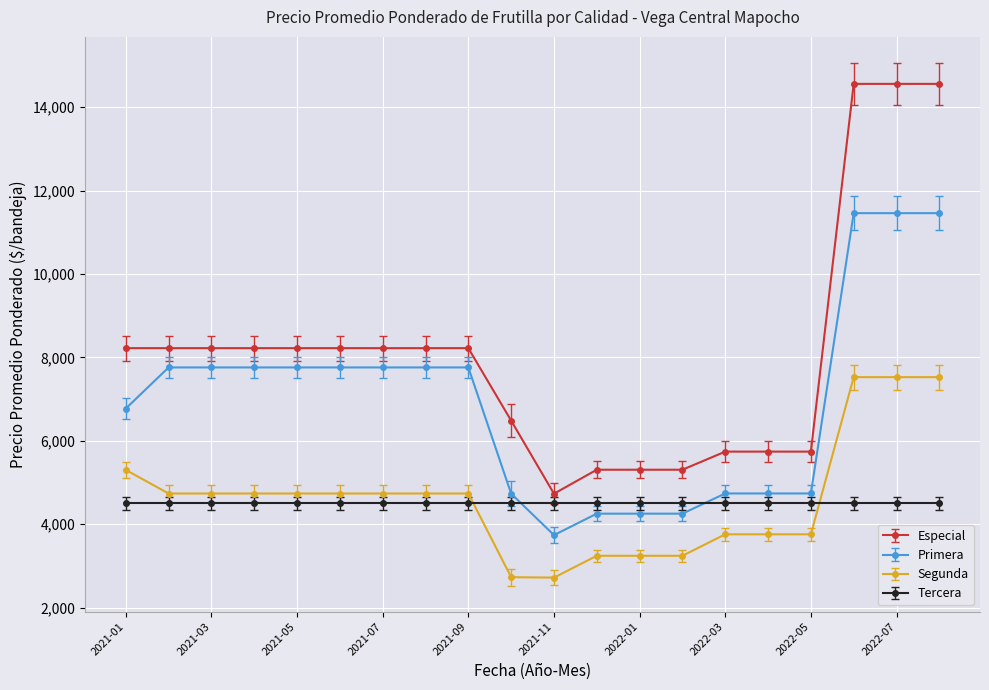

Which series has the widest spread of values?

Especial